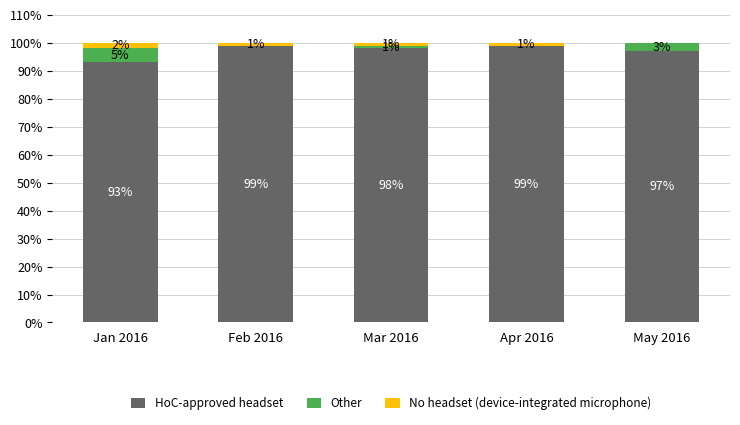

The HoC-approved headset series shows 99 at Feb 2016. True or false?

True